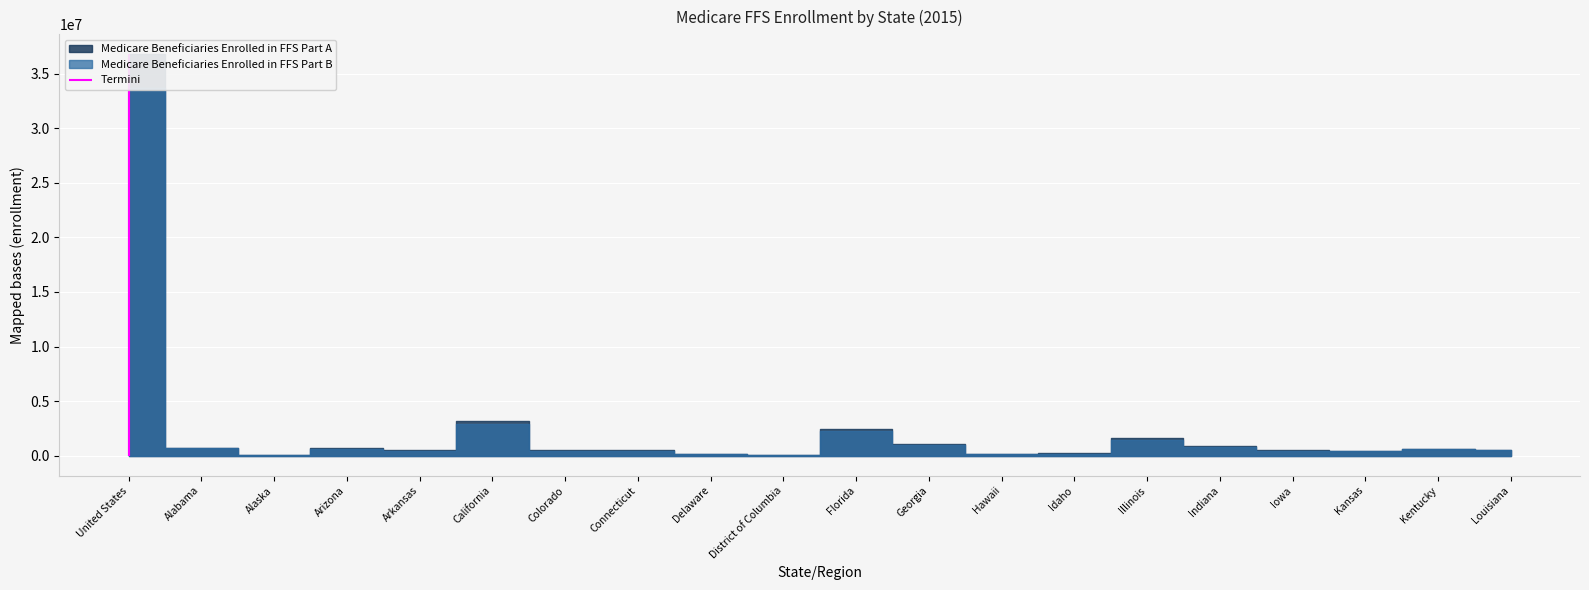

True or false: Medicare Beneficiaries Enrolled in FFS Part B and Medicare Beneficiaries Enrolled in FFS Part A cross at least once.

False